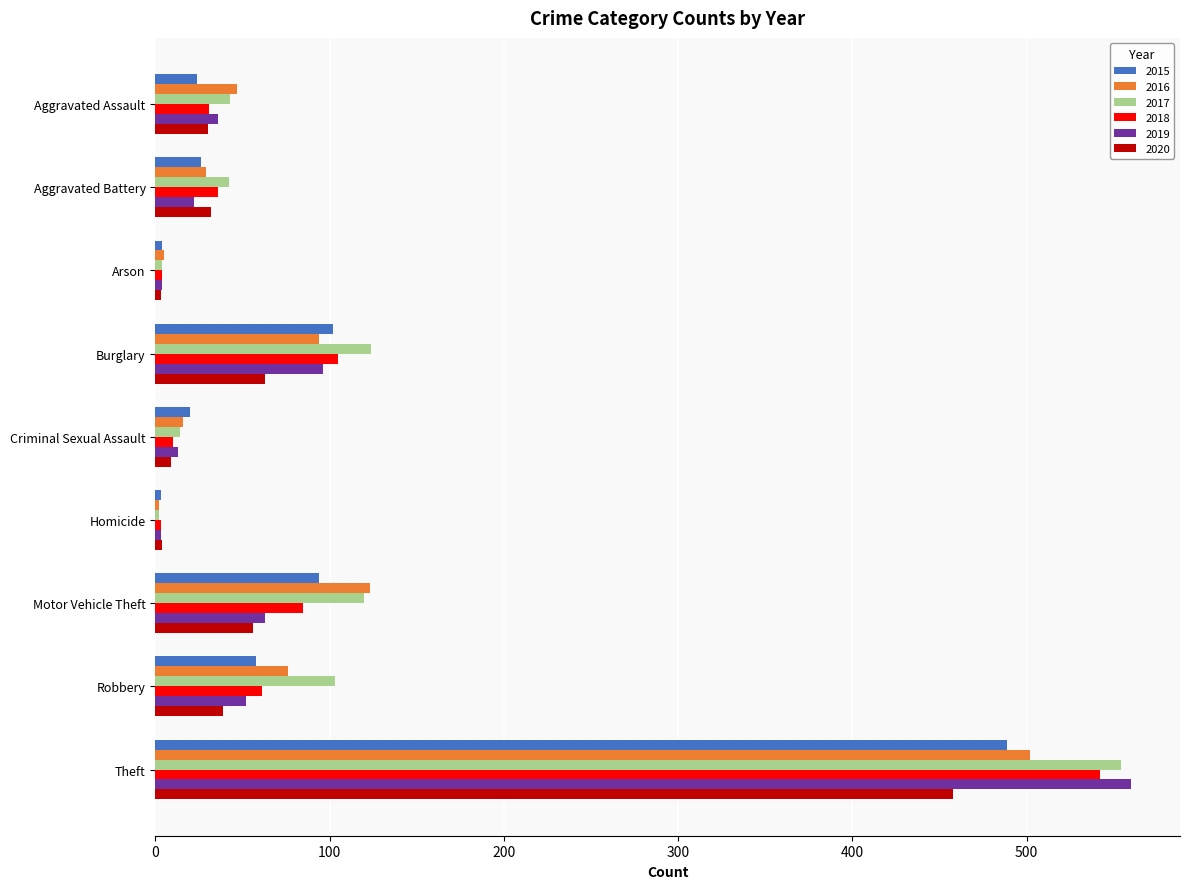

What are all the series names shown in the legend?

2015, 2016, 2017, 2018, 2019, 2020